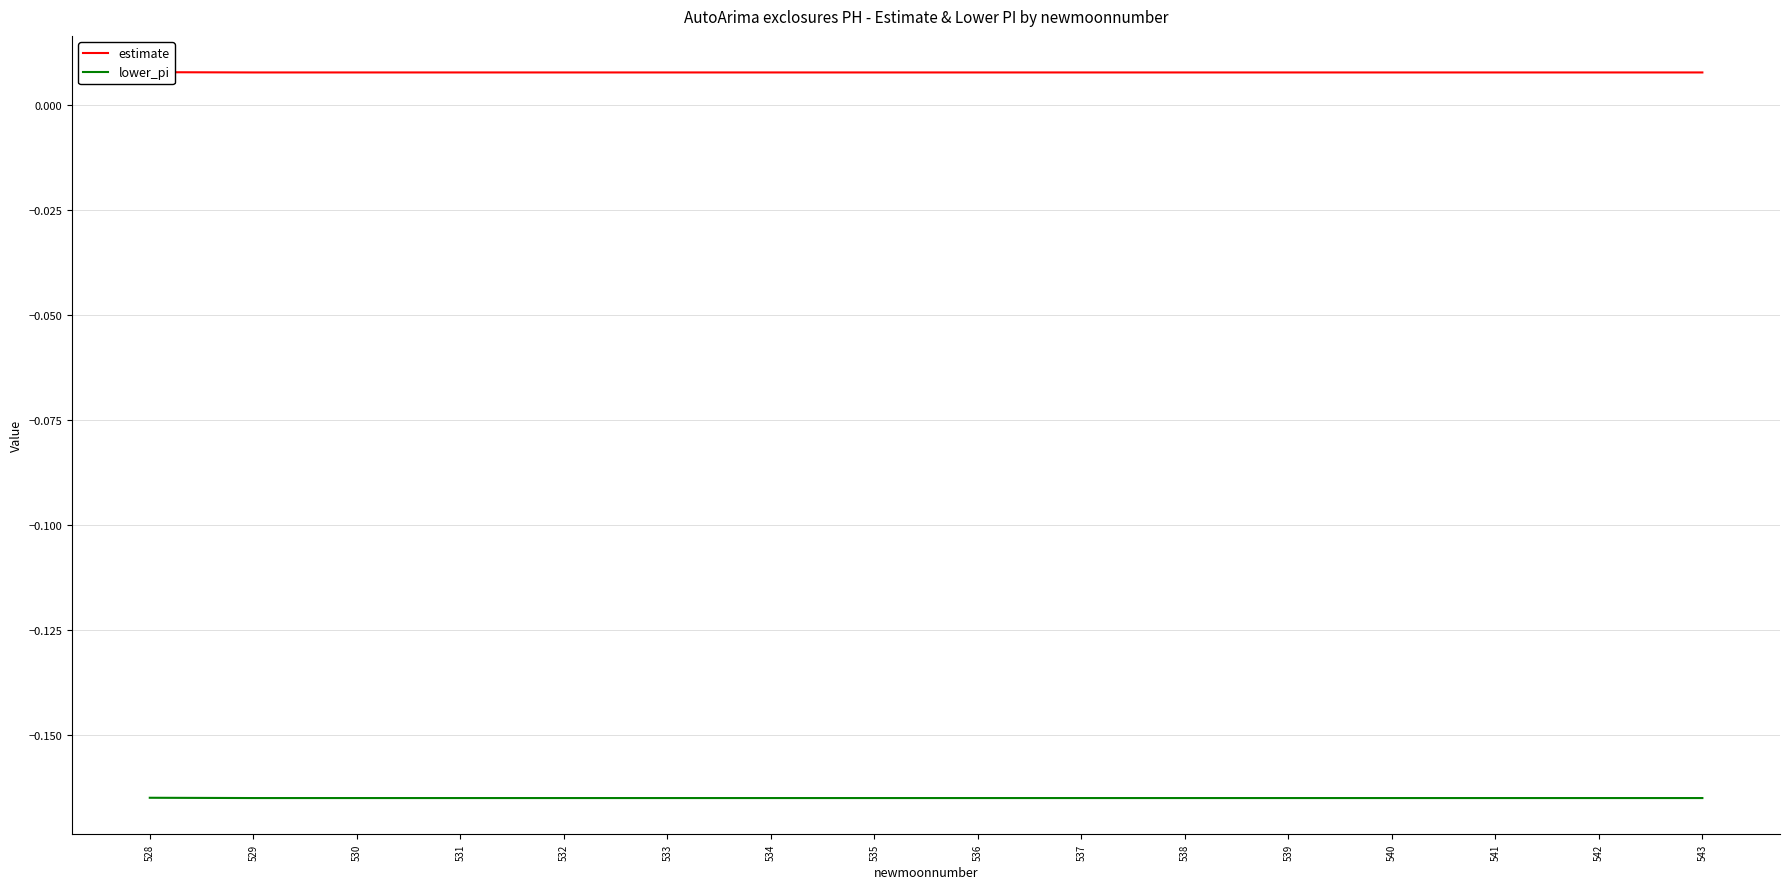

What is the minimum value for lower_pi?

-0.2